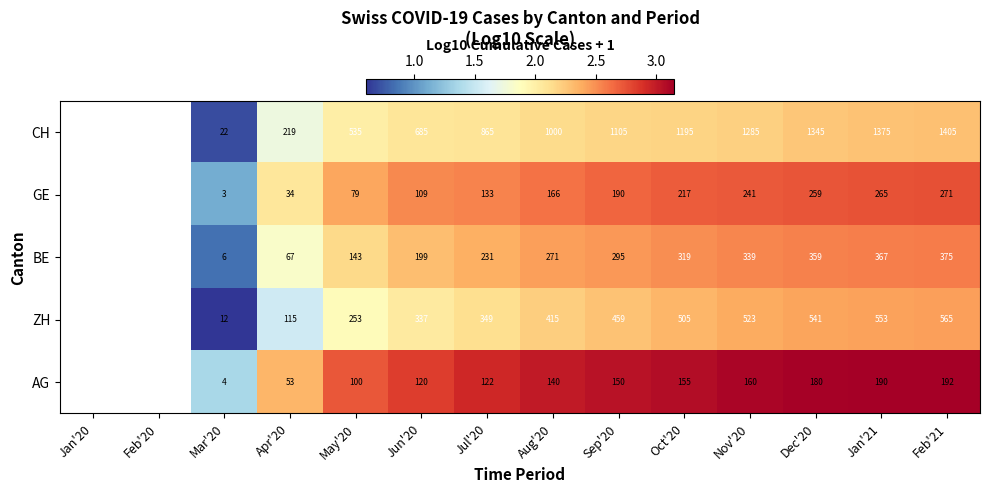

Rank the series at Feb'21 from lowest to highest value.

AG, GE, BE, ZH, CH